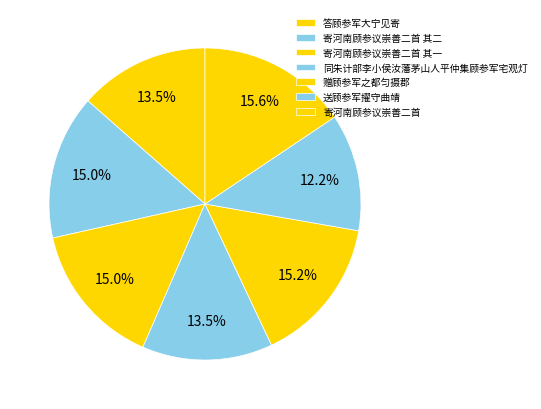

To the nearest percent, what is the difference between the largest and smallest slice percentages?

3%